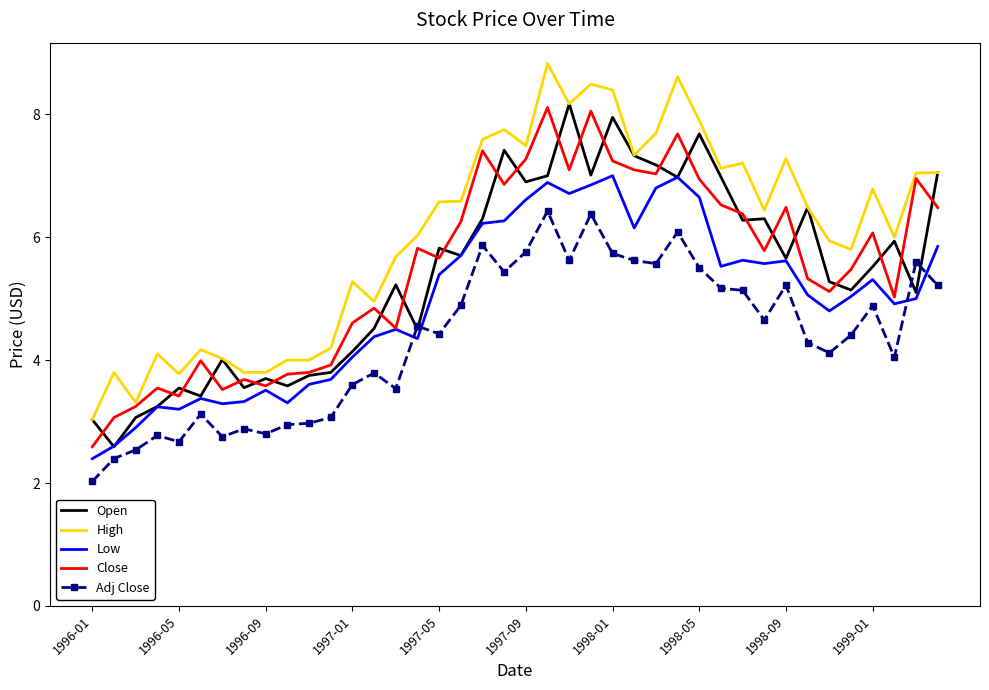

Which series has the largest total across all categories?

High